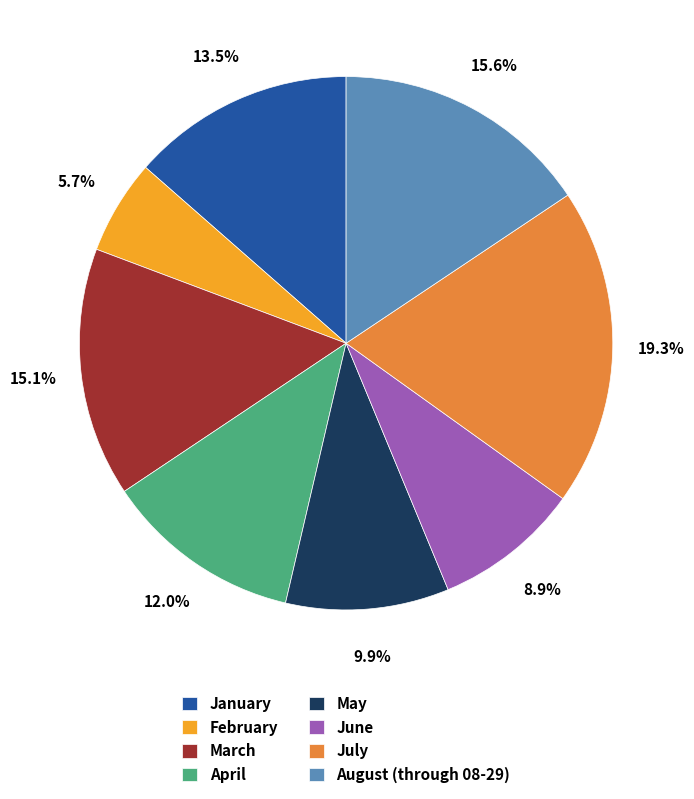

To the nearest percent, what portion does August (through 08-29) represent?

16%